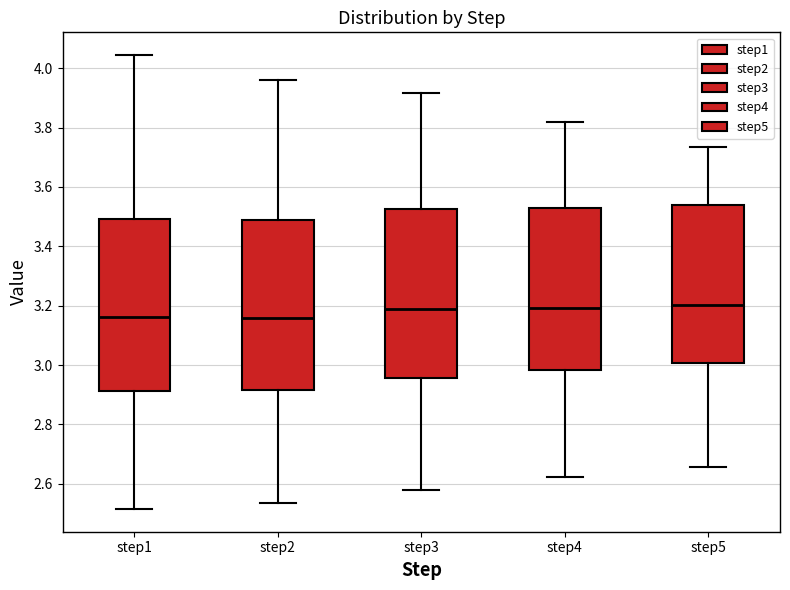

Reading left to right, transcribe this box plot: for each box, give where its median line is, the range the box spans, and where its two whiskers end, as read against the y-axis. The values are not printed on the chart, so give them approximately, as read against the axis.

step1: median 3.16, box 2.92 to 3.50, whiskers 2.52 to 4.04
step2: median 3.16, box 2.92 to 3.48, whiskers 2.54 to 3.96
step3: median 3.18, box 2.96 to 3.52, whiskers 2.58 to 3.92
step4: median 3.20, box 2.98 to 3.54, whiskers 2.62 to 3.82
step5: median 3.20, box 3.00 to 3.54, whiskers 2.66 to 3.74